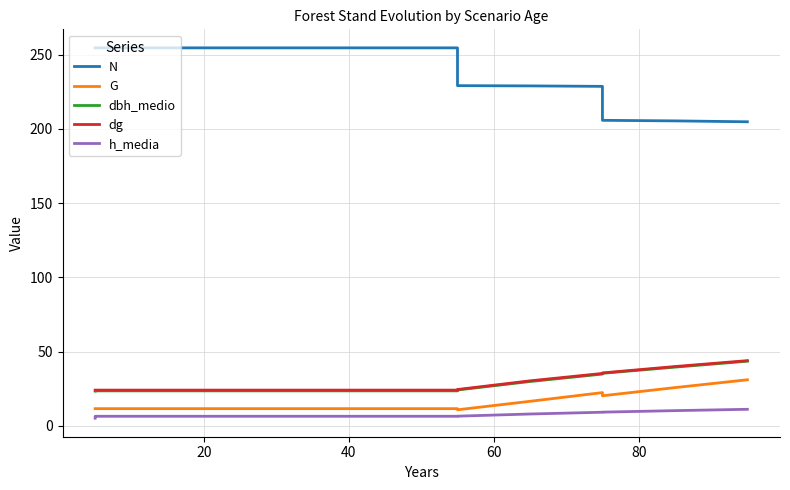

Rank the series by their maximum value, from highest to lowest.

N, dg, dbh_medio, G, h_media